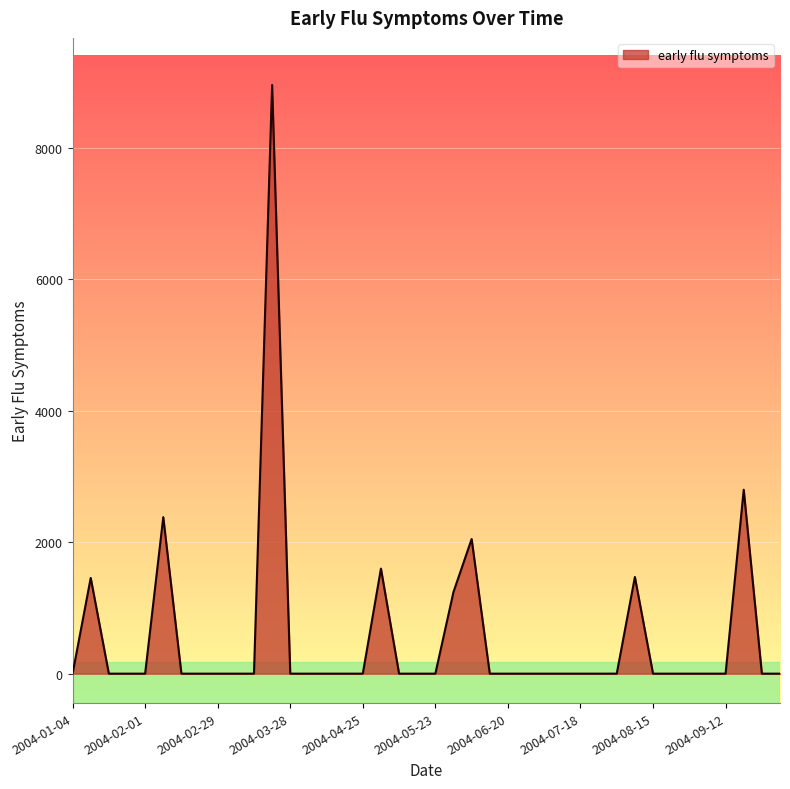

What is the difference between the maximum and minimum values?

8951.3